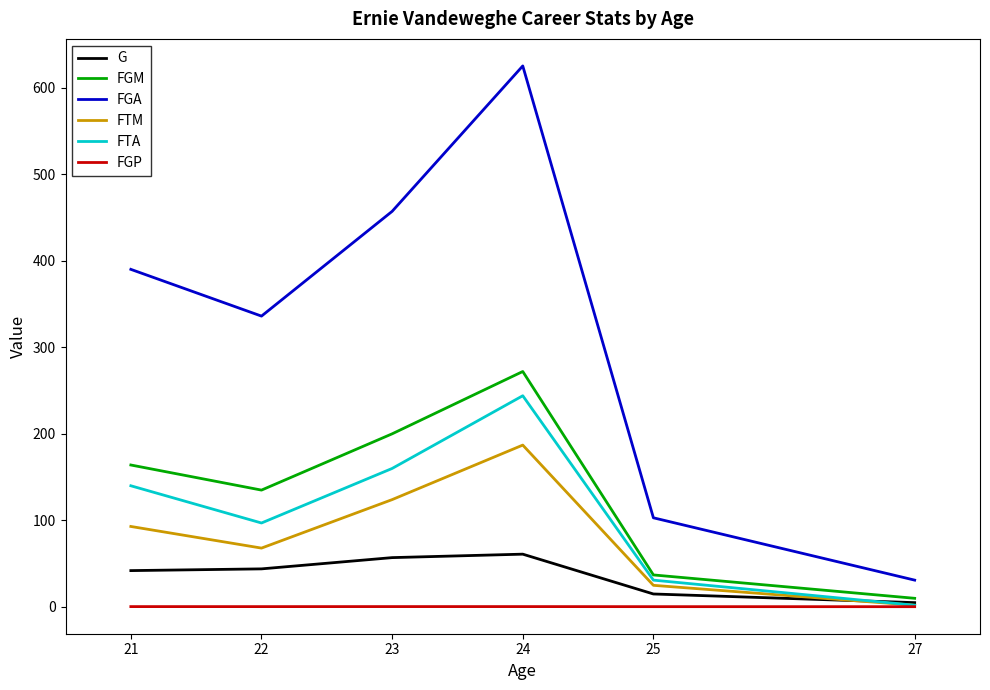

Which series has the widest spread of values?

FGA